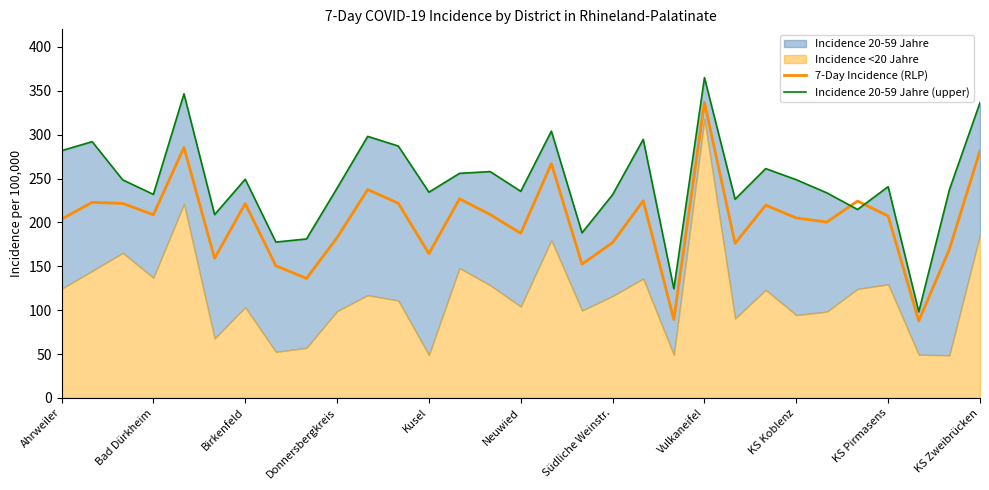

What is the maximum value for 7-Day Incidence (RLP)?

336.7